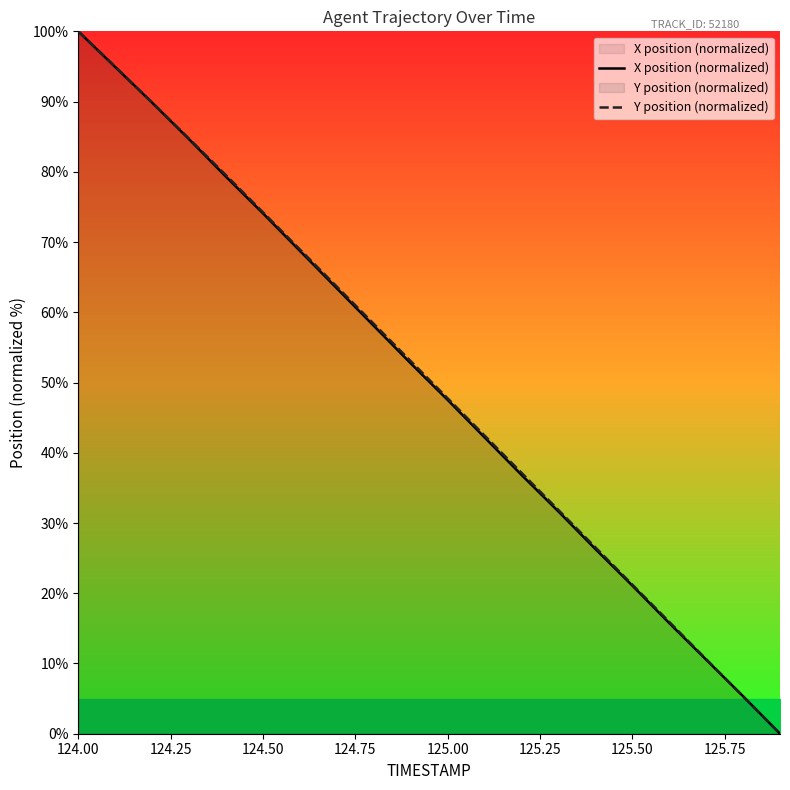

How many lines are shown in the chart?

2